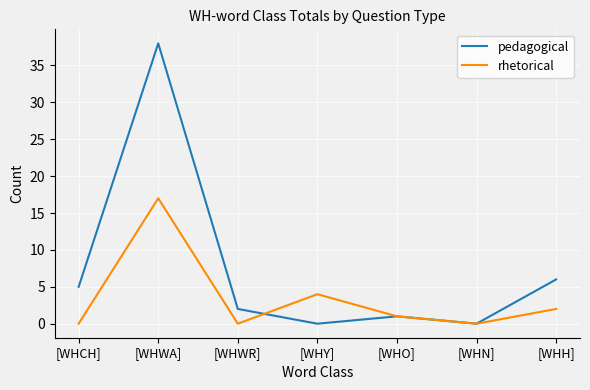

The pedagogical series shows 38 at [WHWA]. True or false?

True